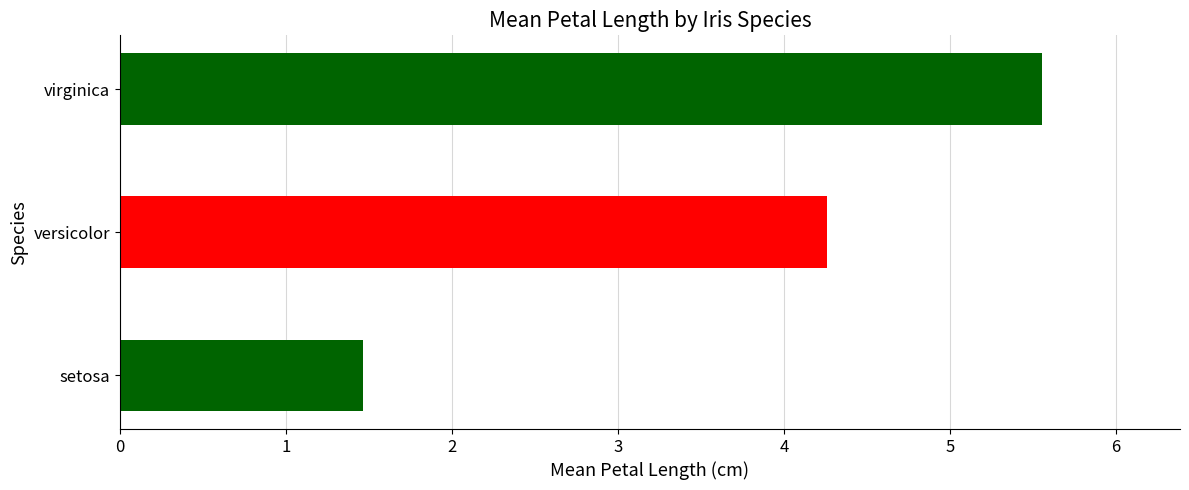

What is the ratio of the value at setosa to the value at virginica?

0.3